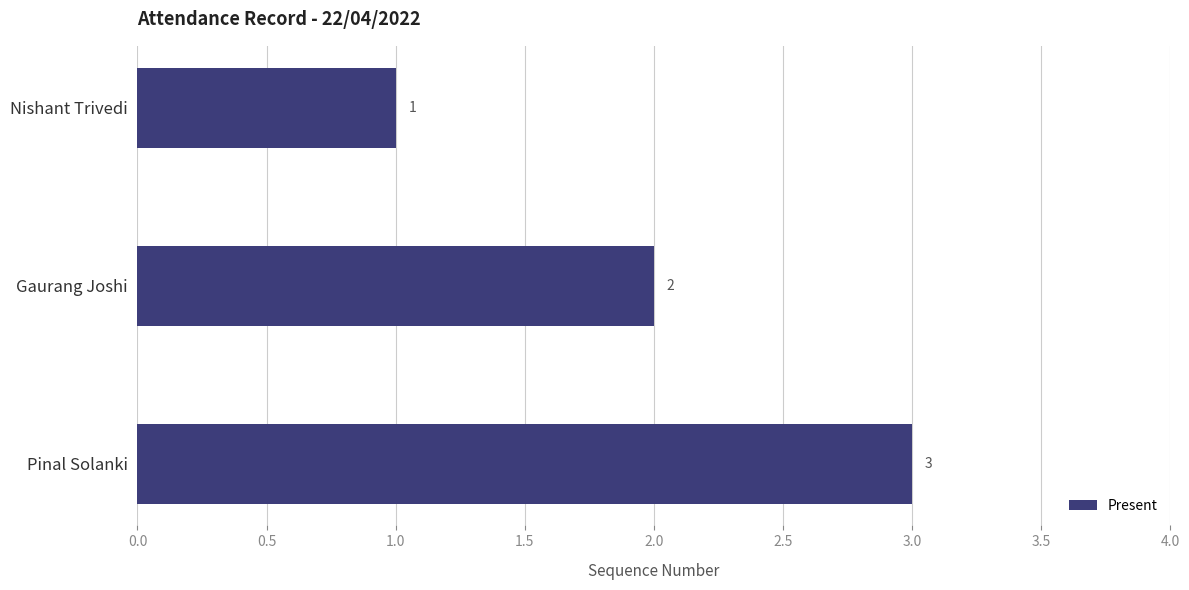

List the labels in order of value, largest first.

Pinal Solanki, Gaurang Joshi, Nishant Trivedi